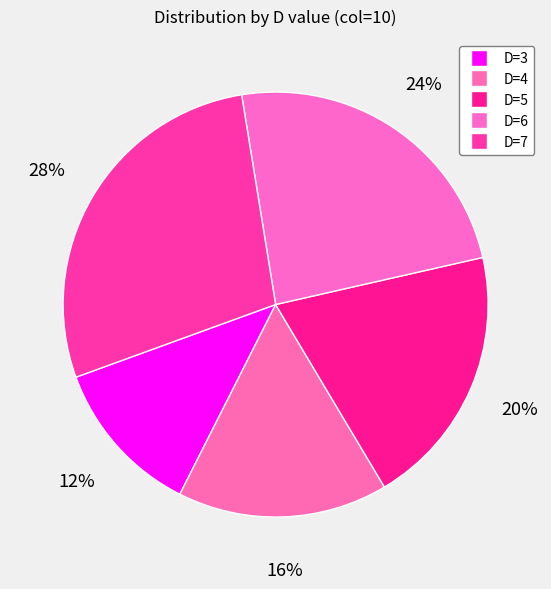

Count the number of slices in the pie.

5